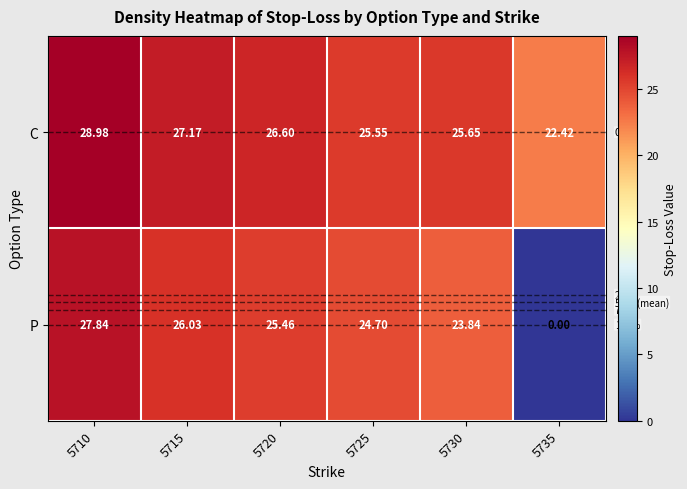

Rank the series by their average value, from highest to lowest.

C, P